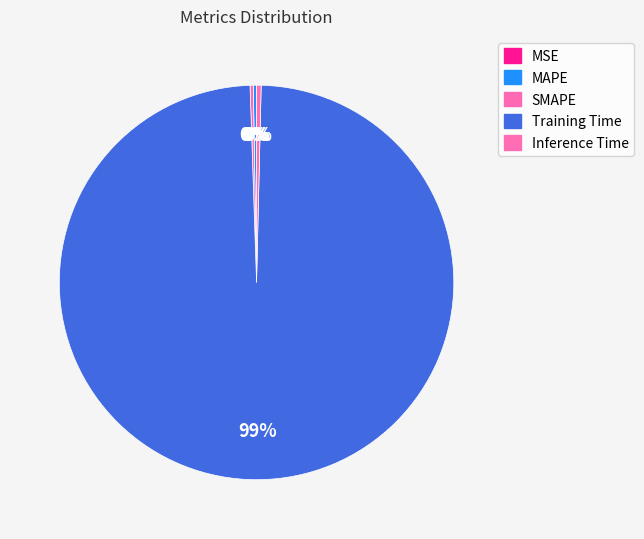

True or false: MSE accounts for 0% of the total.

True